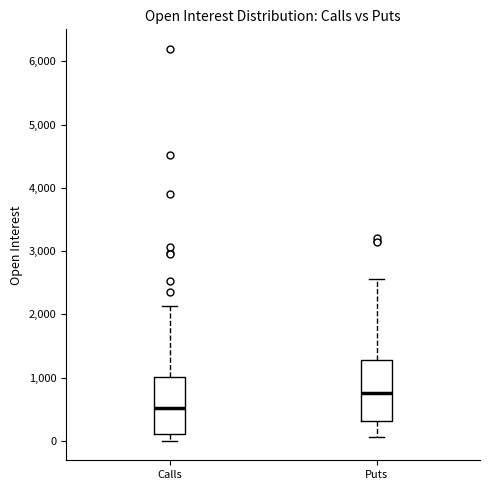

Reading left to right, read every box against the y-axis: the position of its median line, the range the box covers, and the ends of its whiskers. The values are not printed on the chart, so give them approximately, as read against the axis.

Calls: median 500, box 100 to 1000, whiskers 0 to 2100
Puts: median 700, box 300 to 1300, whiskers 100 to 2600